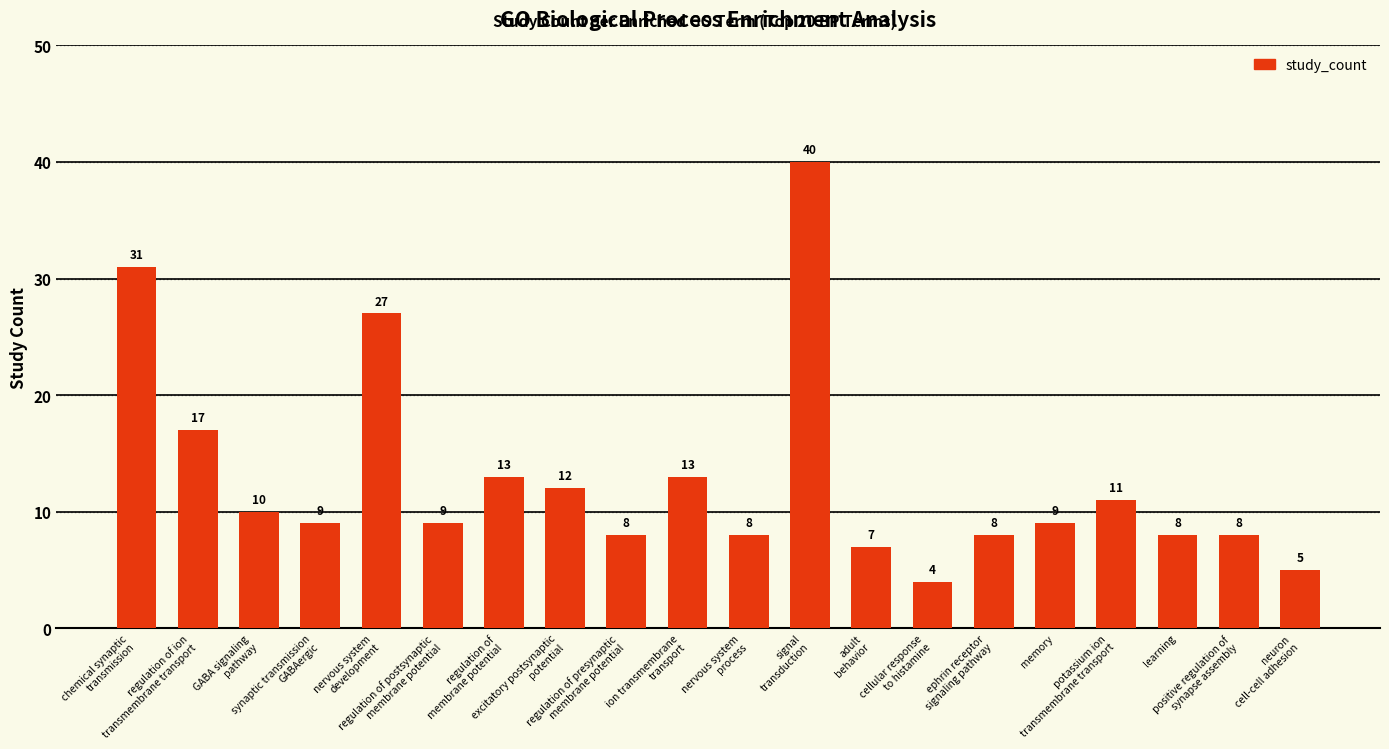

At which label is the value closest to 22?

regulation of ion
transmembrane transport